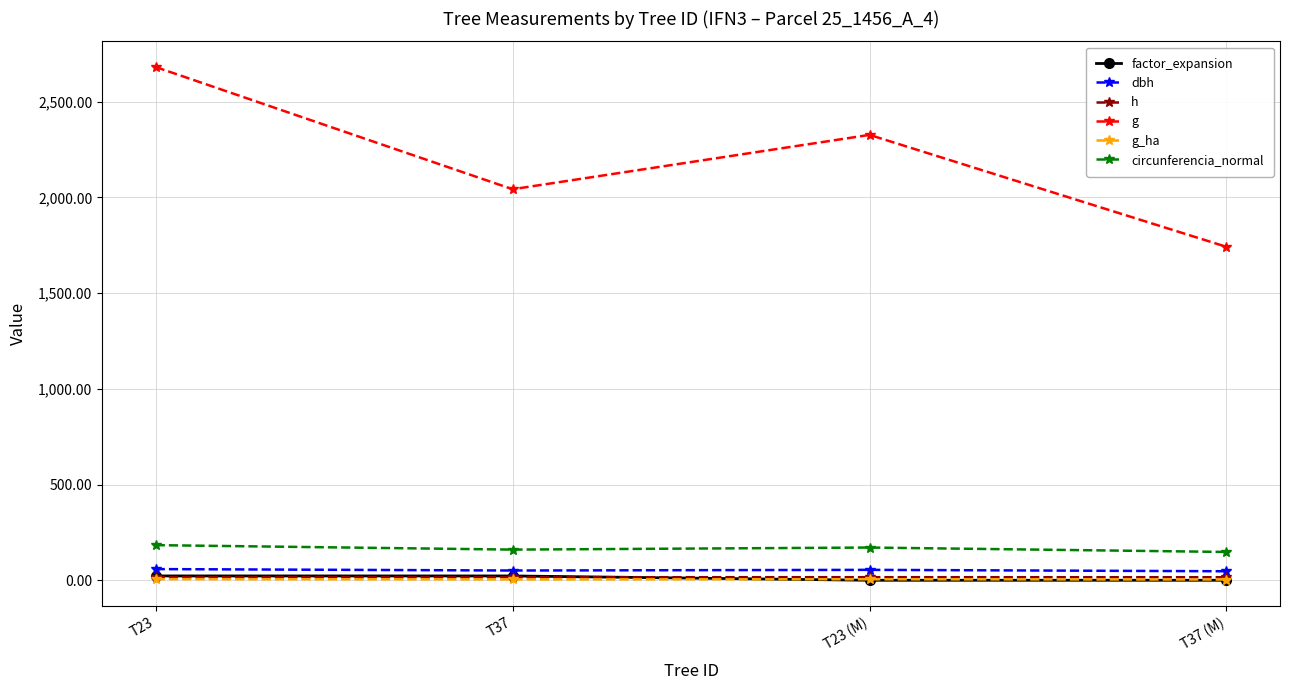

What is the label of the 4th point from the right?

T23